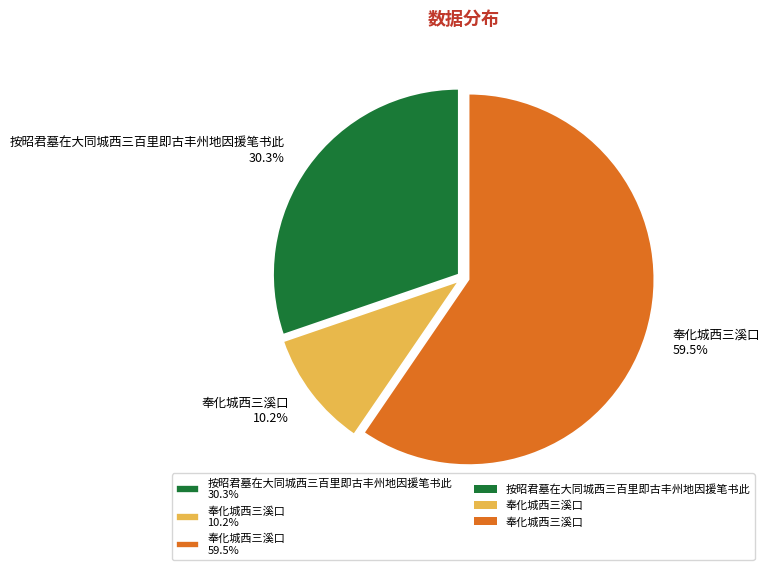

How many slices are in this pie chart?

3